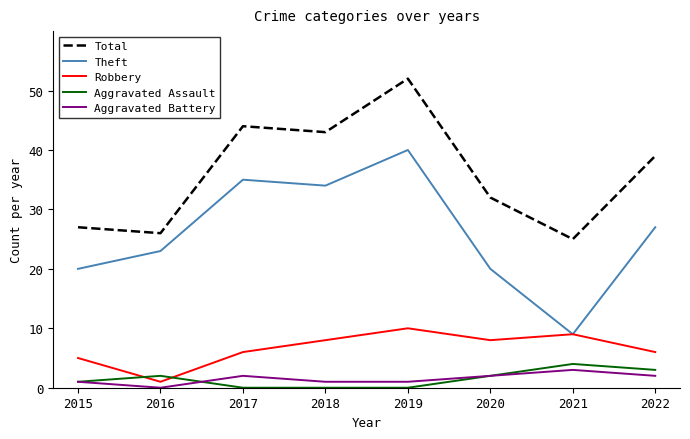

What is the spread (max minus min) of values at 2020?

30